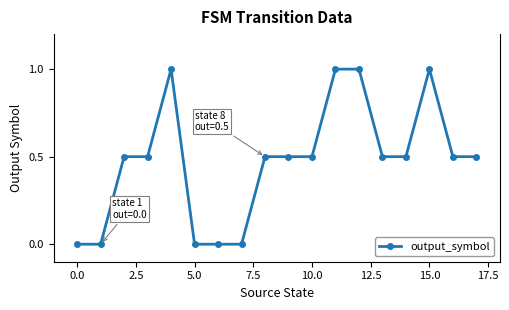

Reading left to right, what are all the values shown in this chart?

0.0	0.0	0.5	0.5	1.0	0.0	0.0	0.0	0.5	0.5	0.5	1.0	1.0	0.5	0.5	1.0	0.5	0.5